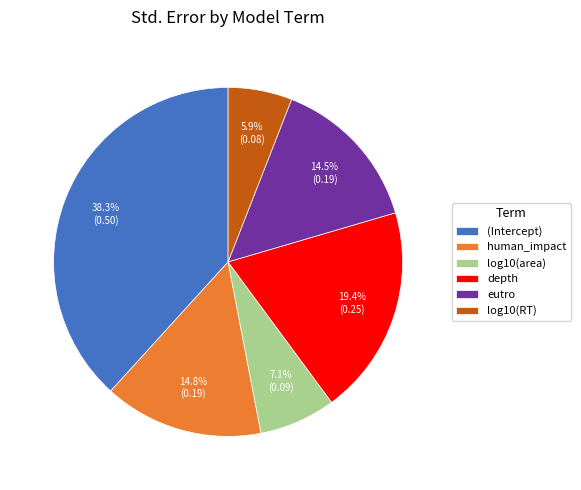

What percentage is the human_impact slice, to the nearest percent?

15%